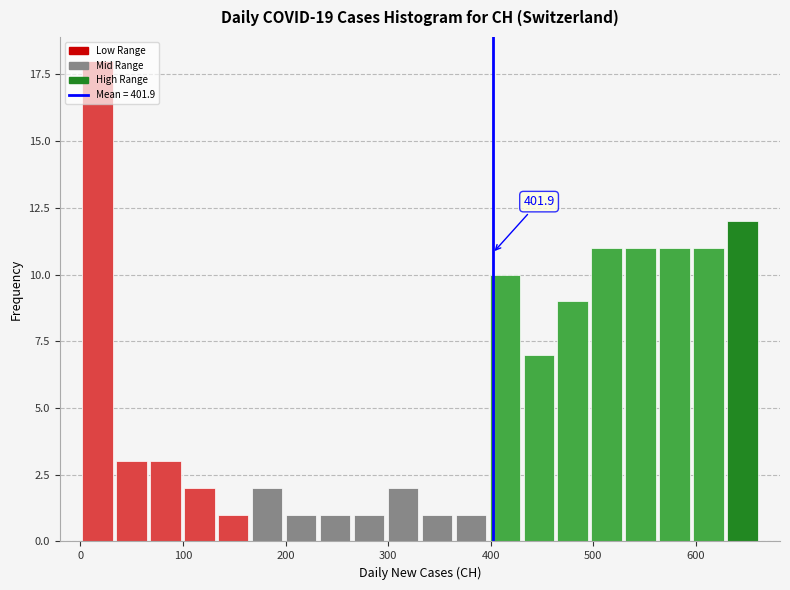

Around what value on the x-axis is the tallest bar? Give the approximate position of its centre, as read against the axis.

20